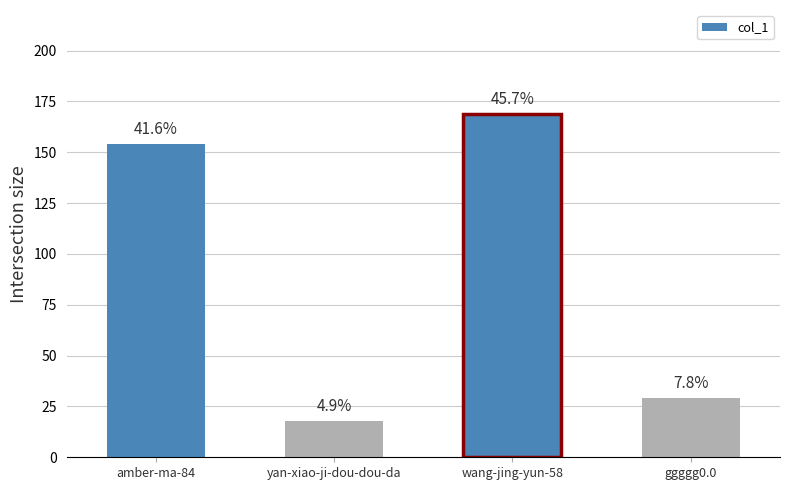

How many bars are there in total?

4